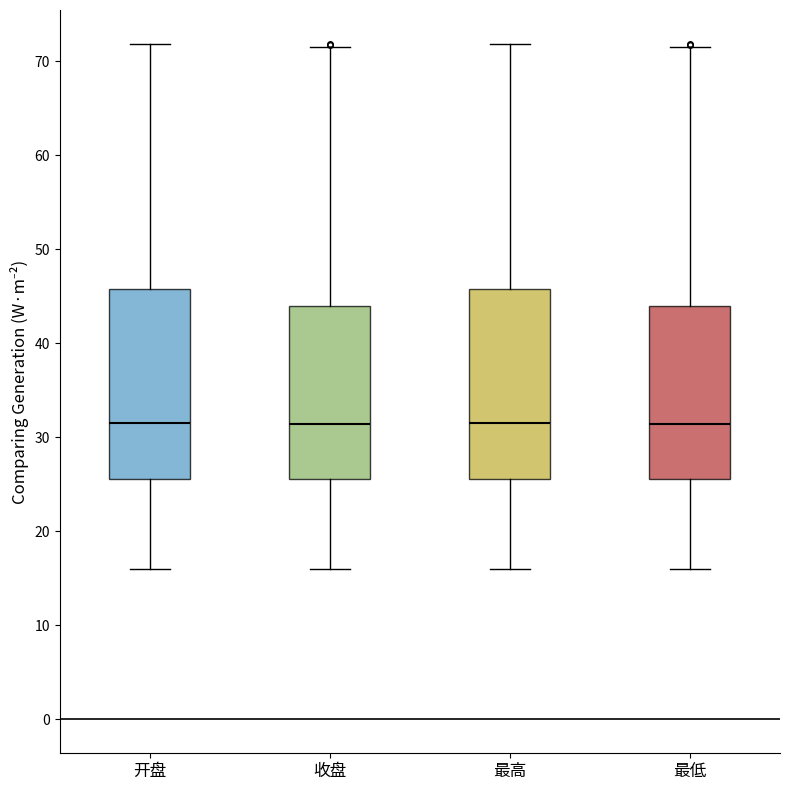

Reading left to right, transcribe this box plot: for each box, give where its median line is, the range the box spans, and where its two whiskers end, as read against the y-axis. The values are not printed on the chart, so give them approximately, as read against the axis.

开盘: median 32, box 26 to 46, whiskers 16 to 72
收盘: median 31, box 26 to 44, whiskers 16 to 72
最高: median 32, box 26 to 46, whiskers 16 to 72
最低: median 31, box 26 to 44, whiskers 16 to 72